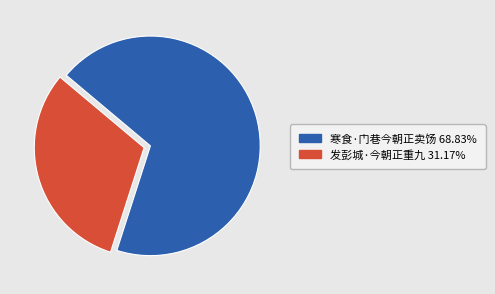

Which category has the biggest portion of the pie?

寒食·门巷今朝正卖饧